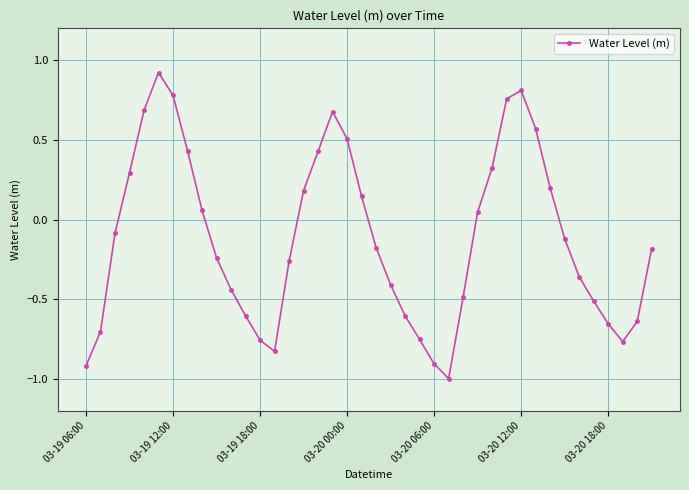

How many points are lower than both their immediate neighbors (excluding endpoints)?

3